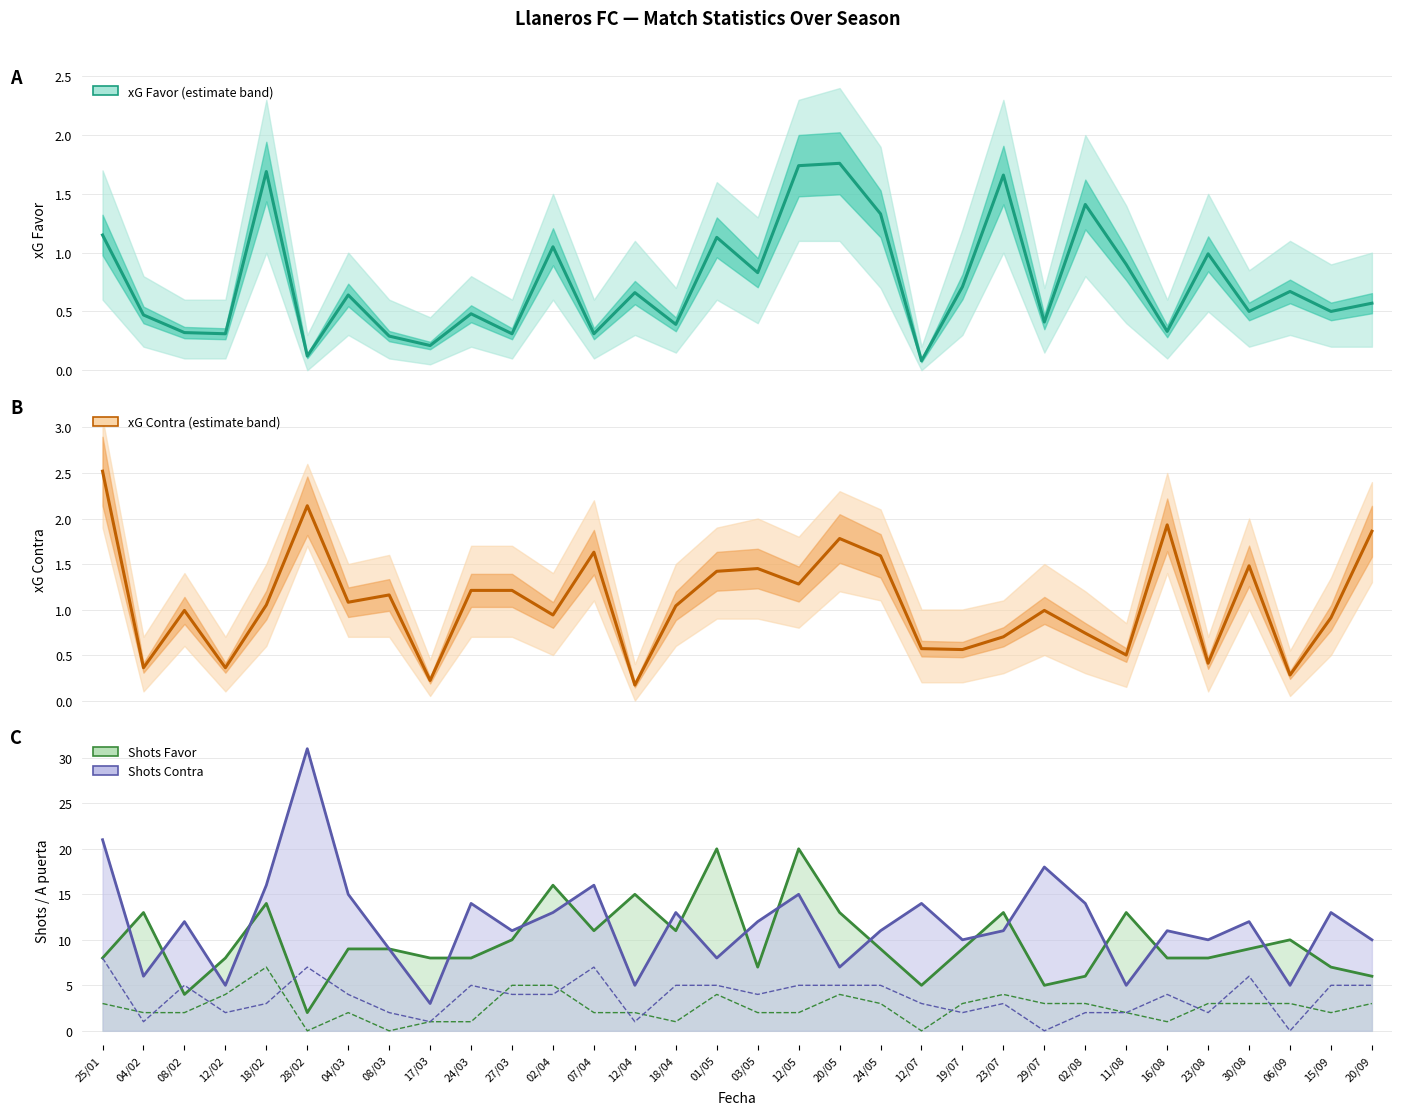

What is the average value of the xG Favor series?

0.7